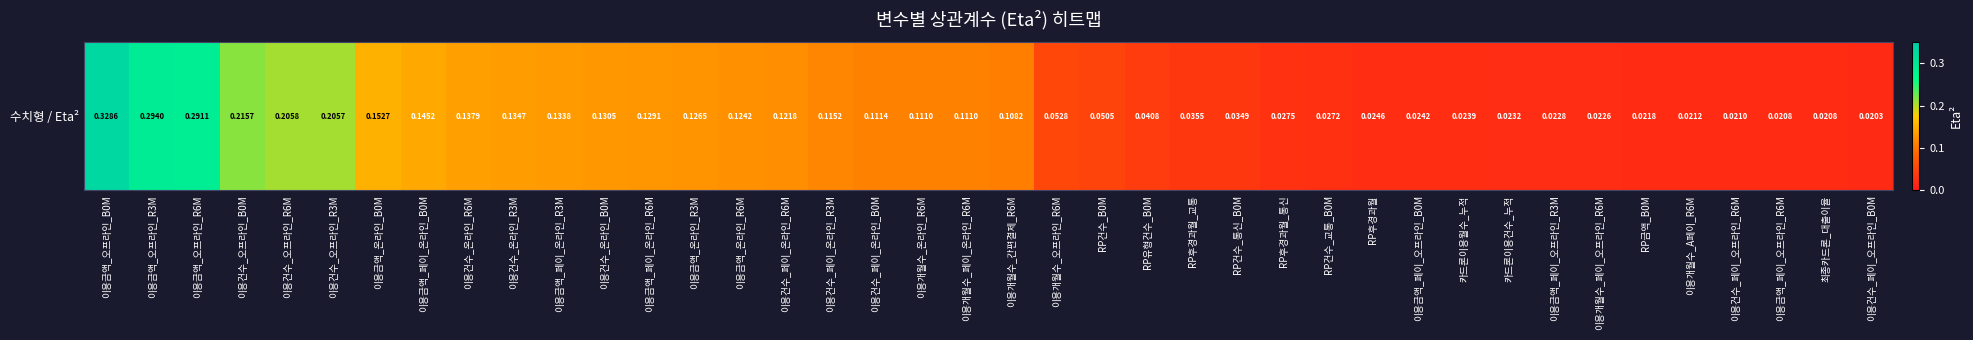

Which has a higher value, RP후경과월_통신 or 이용건수_오프라인_R3M?

이용건수_오프라인_R3M